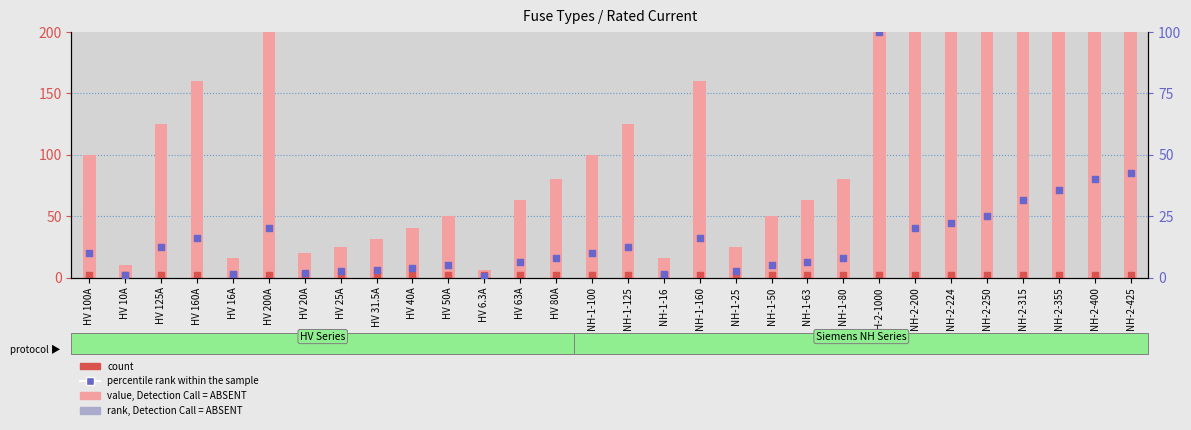

At how many categories does at least one series exceed 868?

1